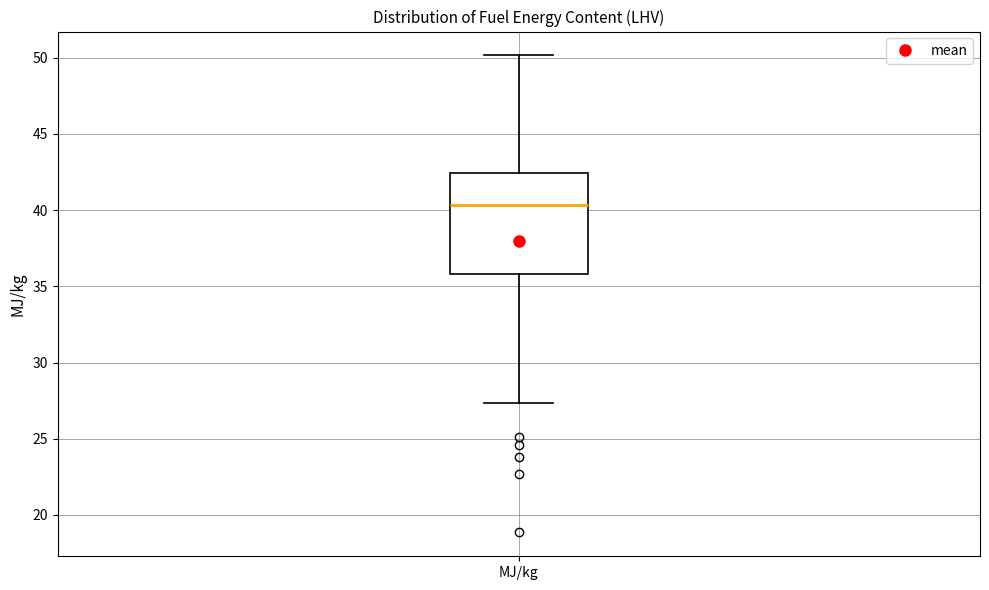

Read this box plot against the y-axis: the position of the median line, the range covered by the box, and the ends of both whiskers. The values are not printed on the chart, so give them approximately, as read against the axis.

median 40.5, box 36.0 to 42.5, whiskers 27.5 to 50.0